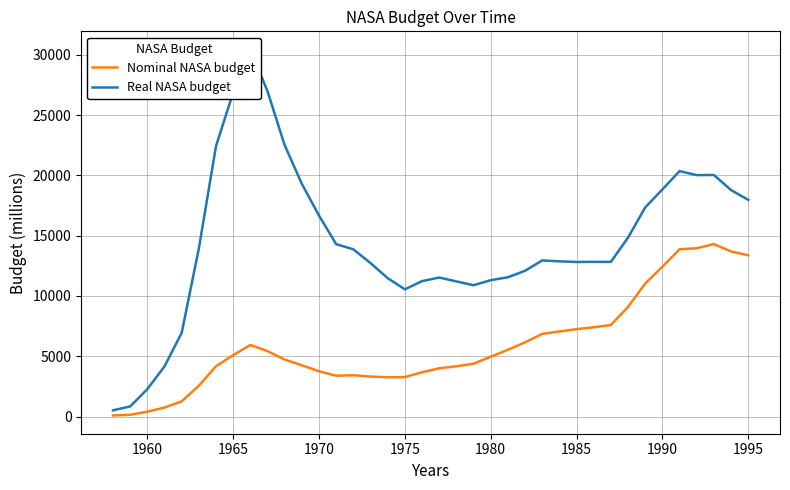

What is the maximum value for Nominal NASA budget?

14305